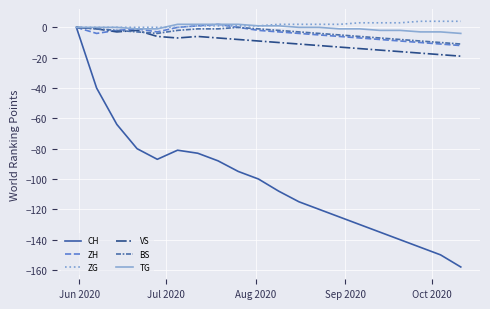

Count the ZG values in the range 0 to 3.

17